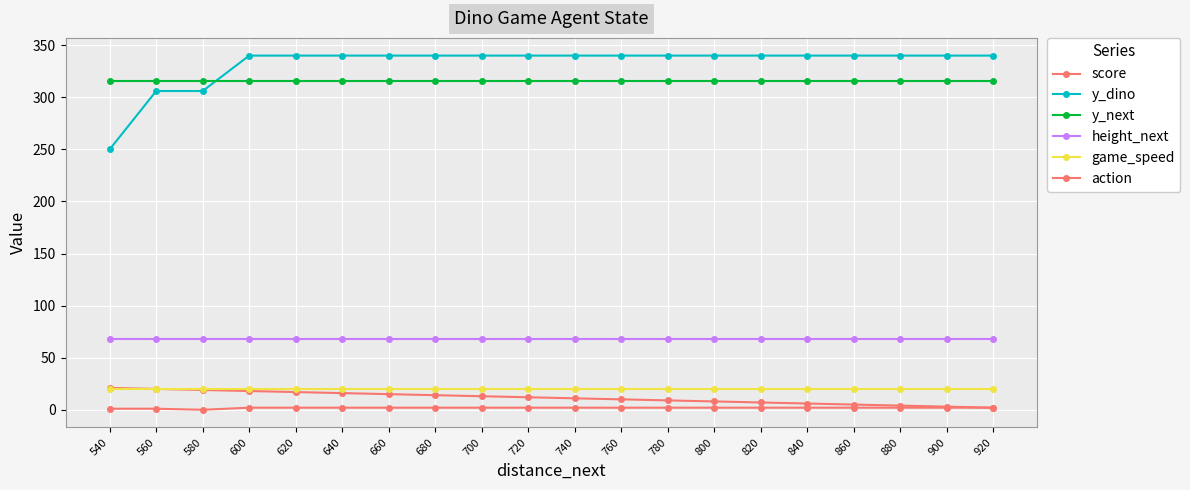

What is the value of the y_next point at the 18th from the left?

316